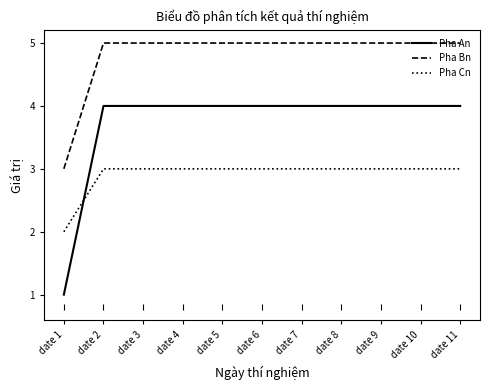

Is it true that Pha Cn equals 4 at date 10?

False